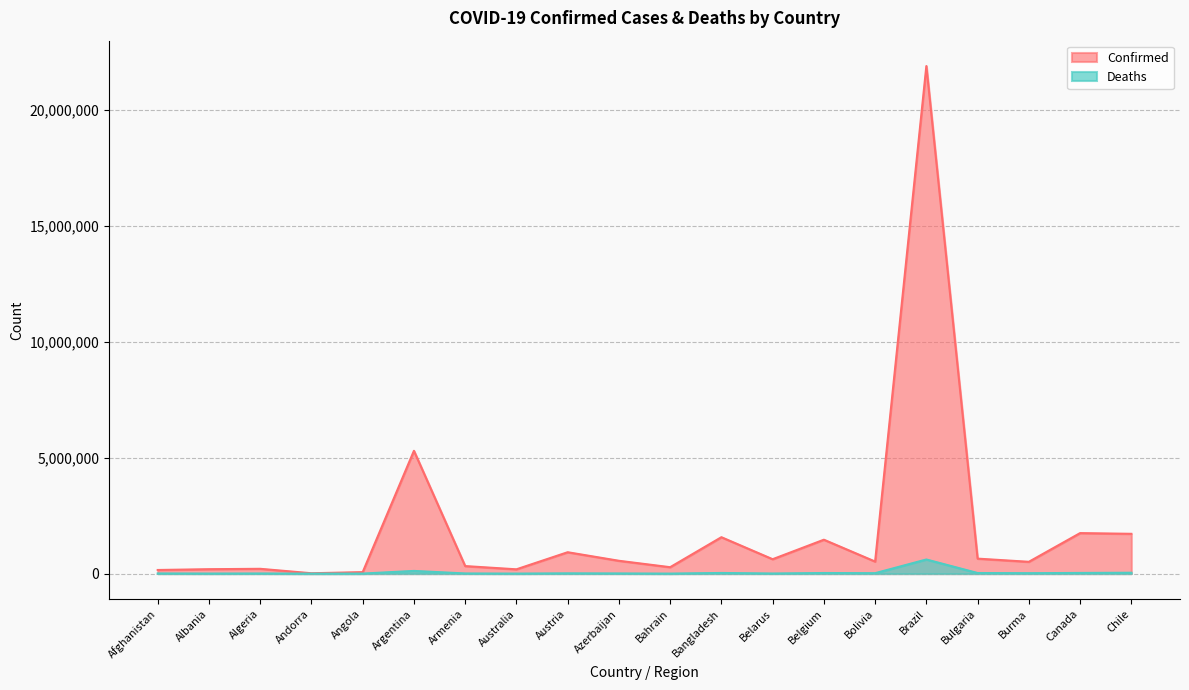

What is the average value of the Deaths series?

48160